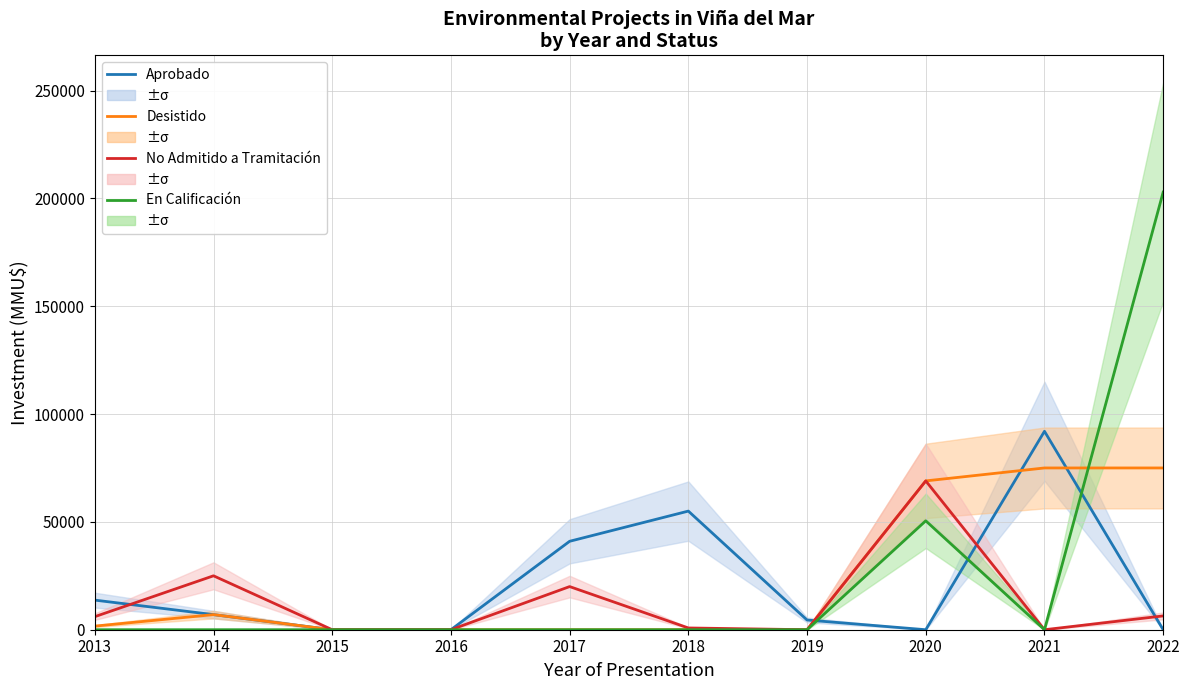

True or false: Aprobado and En Calificación intersect in this chart.

True